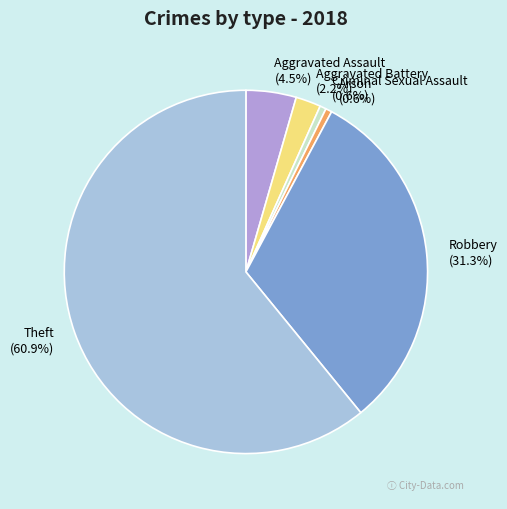

Combined, do Arson and Criminal Sexual Assault account for over 50%?

No